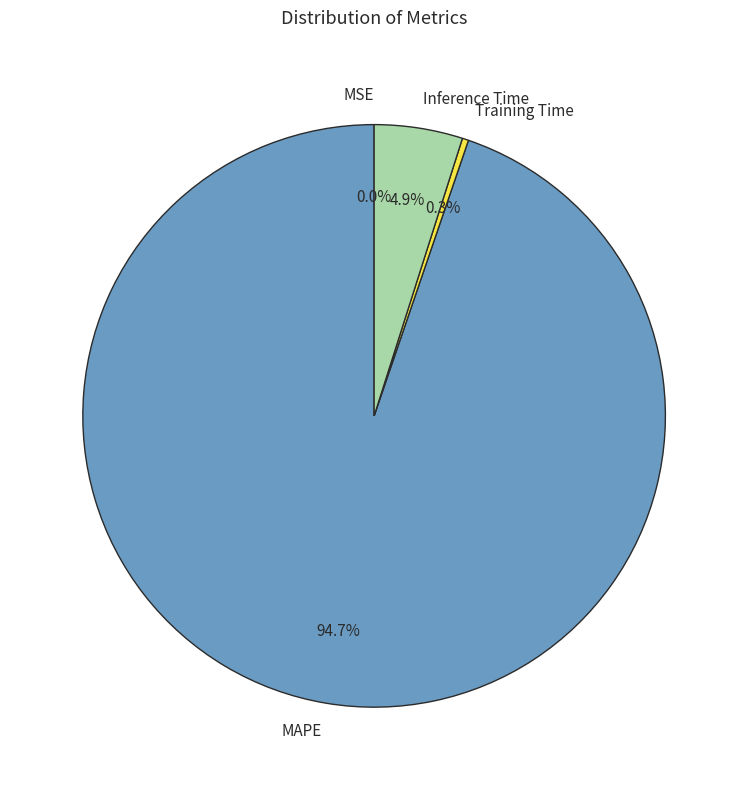

To the nearest percent, what is the difference between the largest and smallest slice percentages?

95%